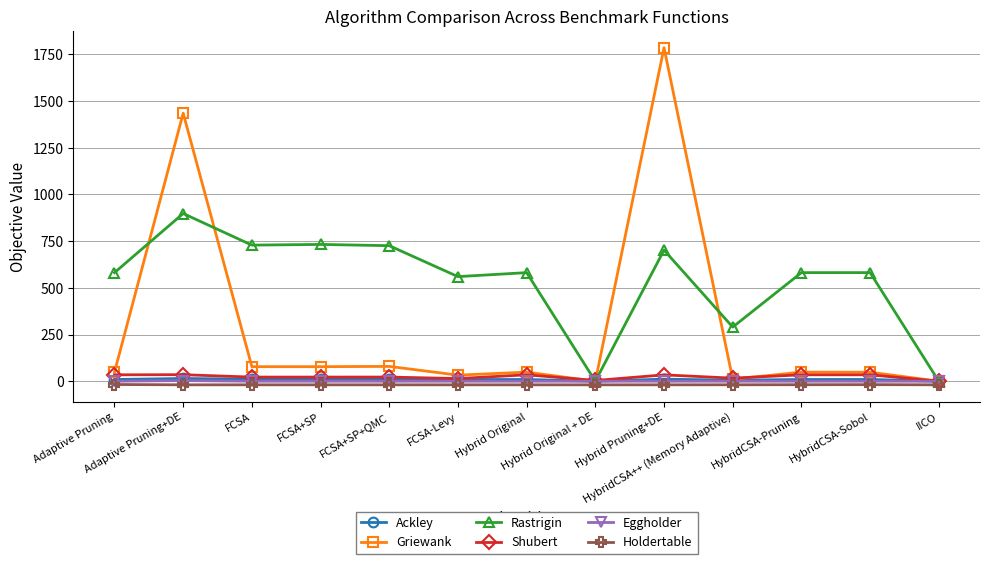

The value of Holdertable at HybridCSA++ (Memory Adaptive) is -19.0. True or false?

True